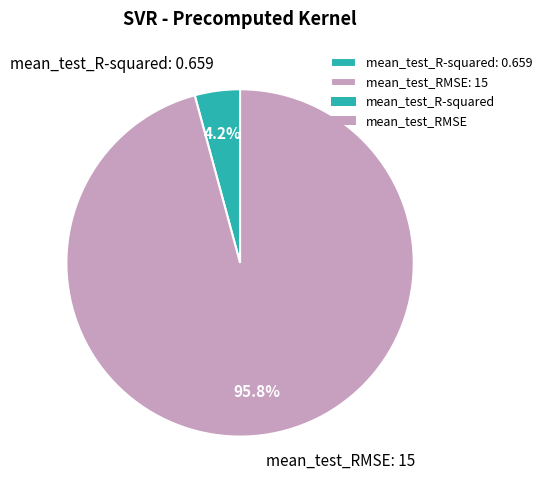

What percentage do mean_test_RMSE and mean_test_R-squared together represent?

100.0%